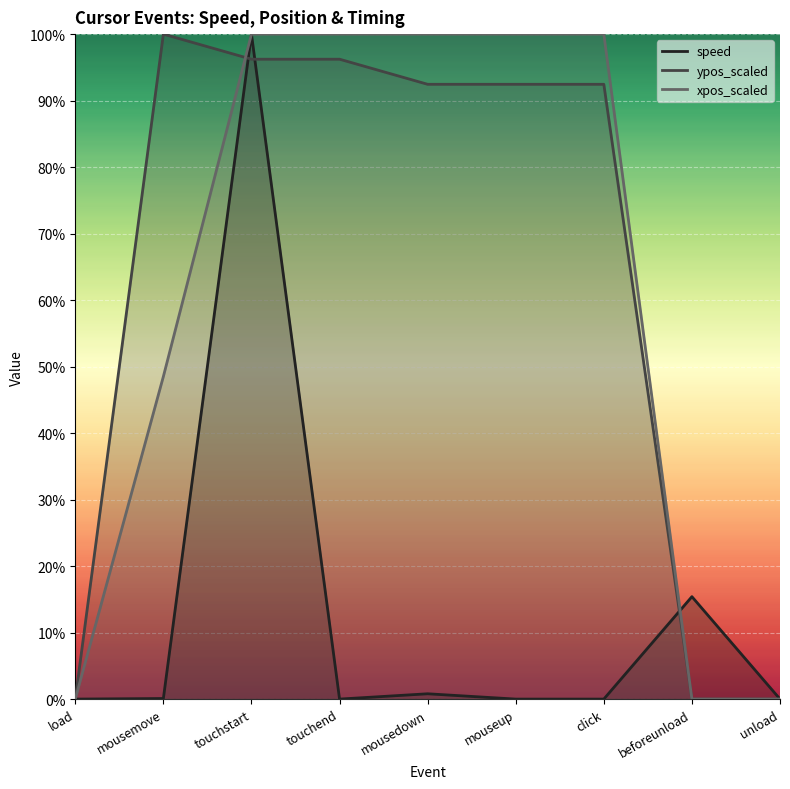

Between touchend and mousedown, which series saw the biggest shift?

ypos_scaled